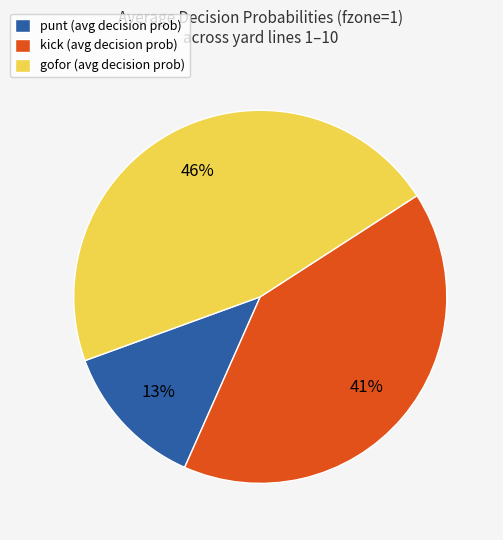

What is the smallest slice in the pie chart?

punt (avg decision prob)